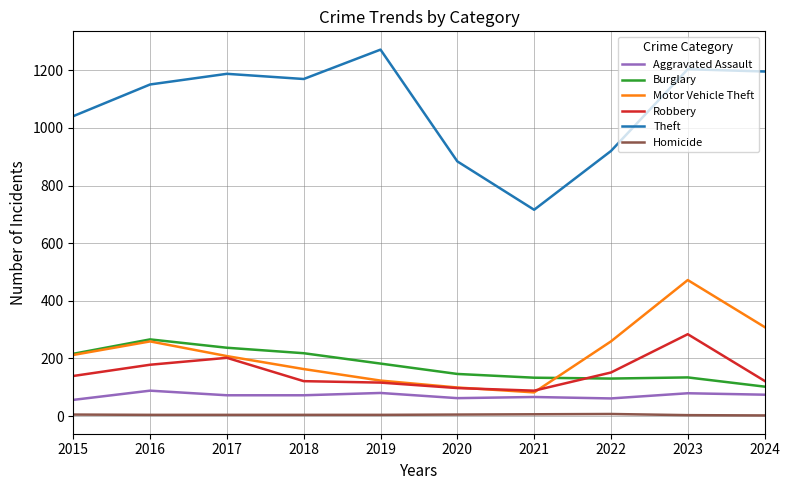

At 2023, list the series in order from smallest to largest.

Homicide, Aggravated Assault, Burglary, Robbery, Motor Vehicle Theft, Theft